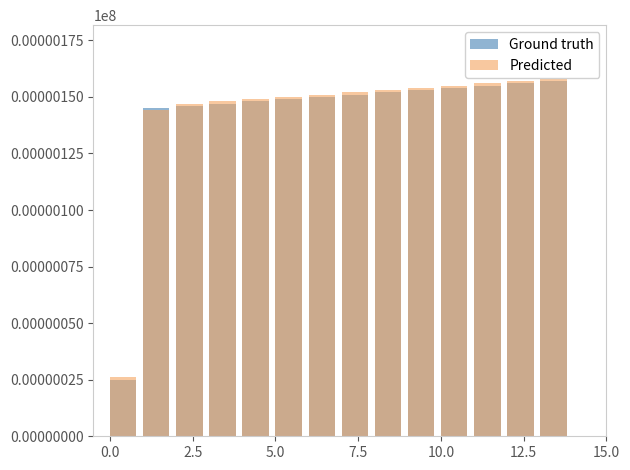

At how many categories does at least one series exceed 75?

13